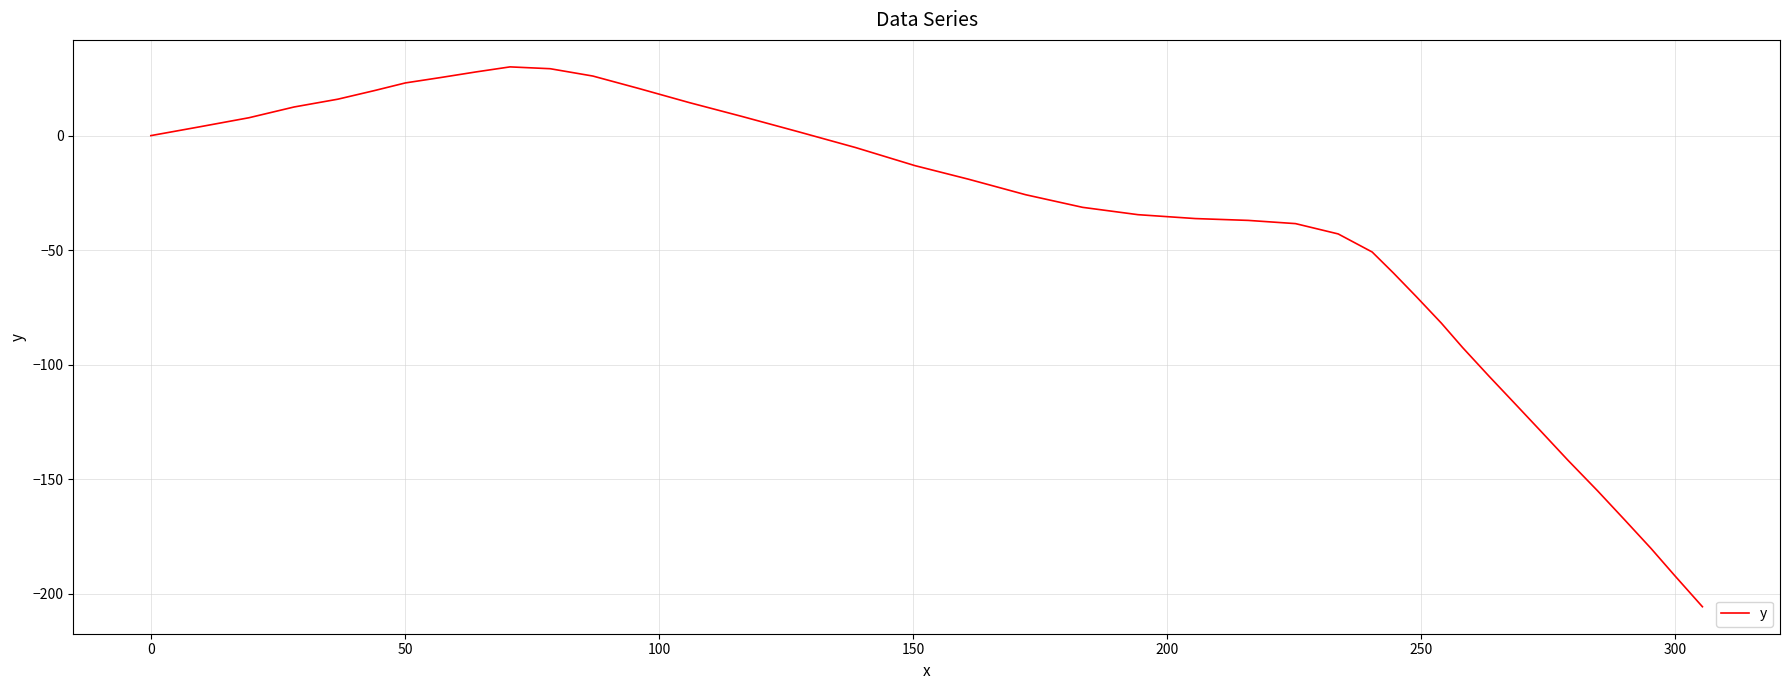

What is the difference between the maximum and minimum values?

235.6